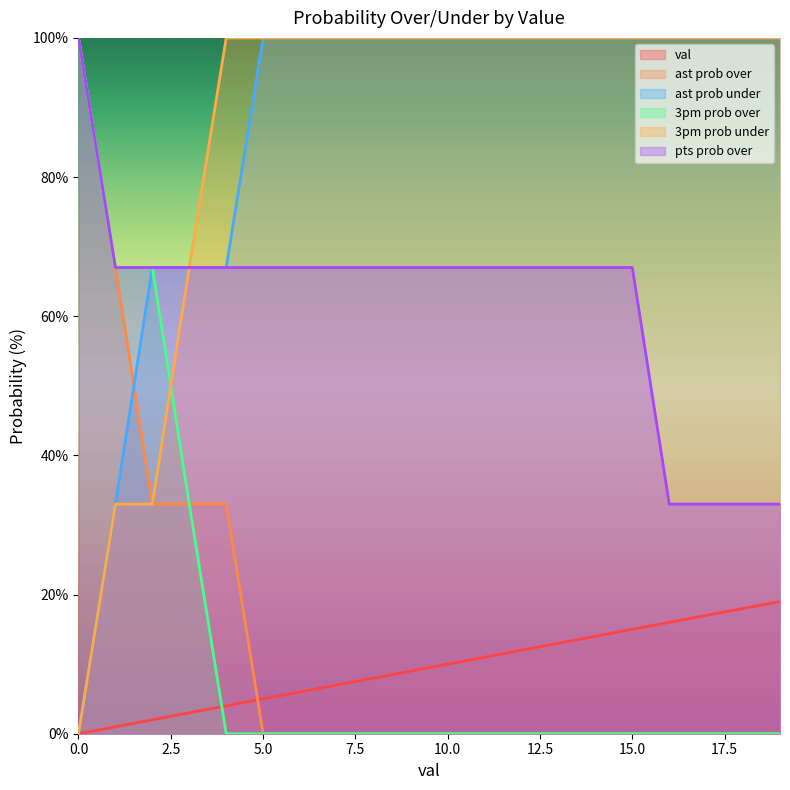

What is the sum of the 3pm prob over values at 2 and 5?

67